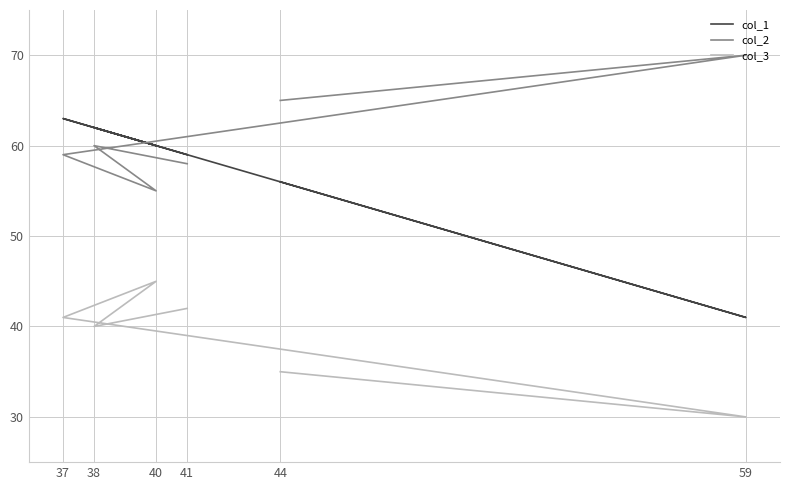

True or false: col_1 has a value of 69 at 59.

False